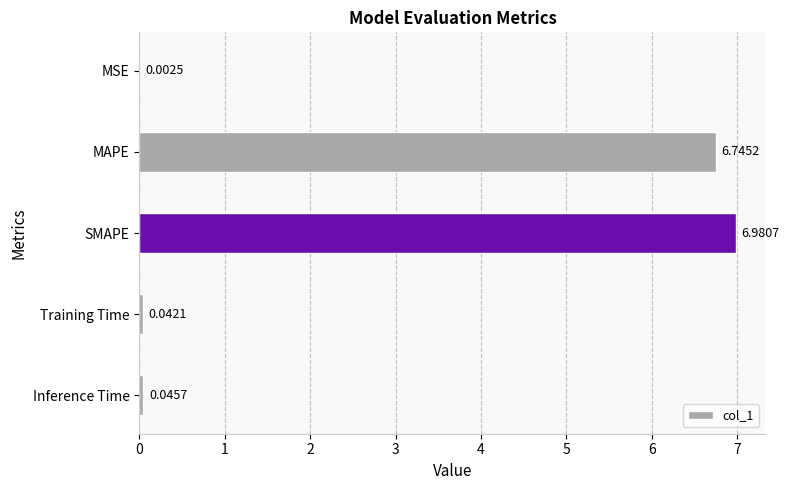

At which category does the chart reach its peak across all series?

SMAPE